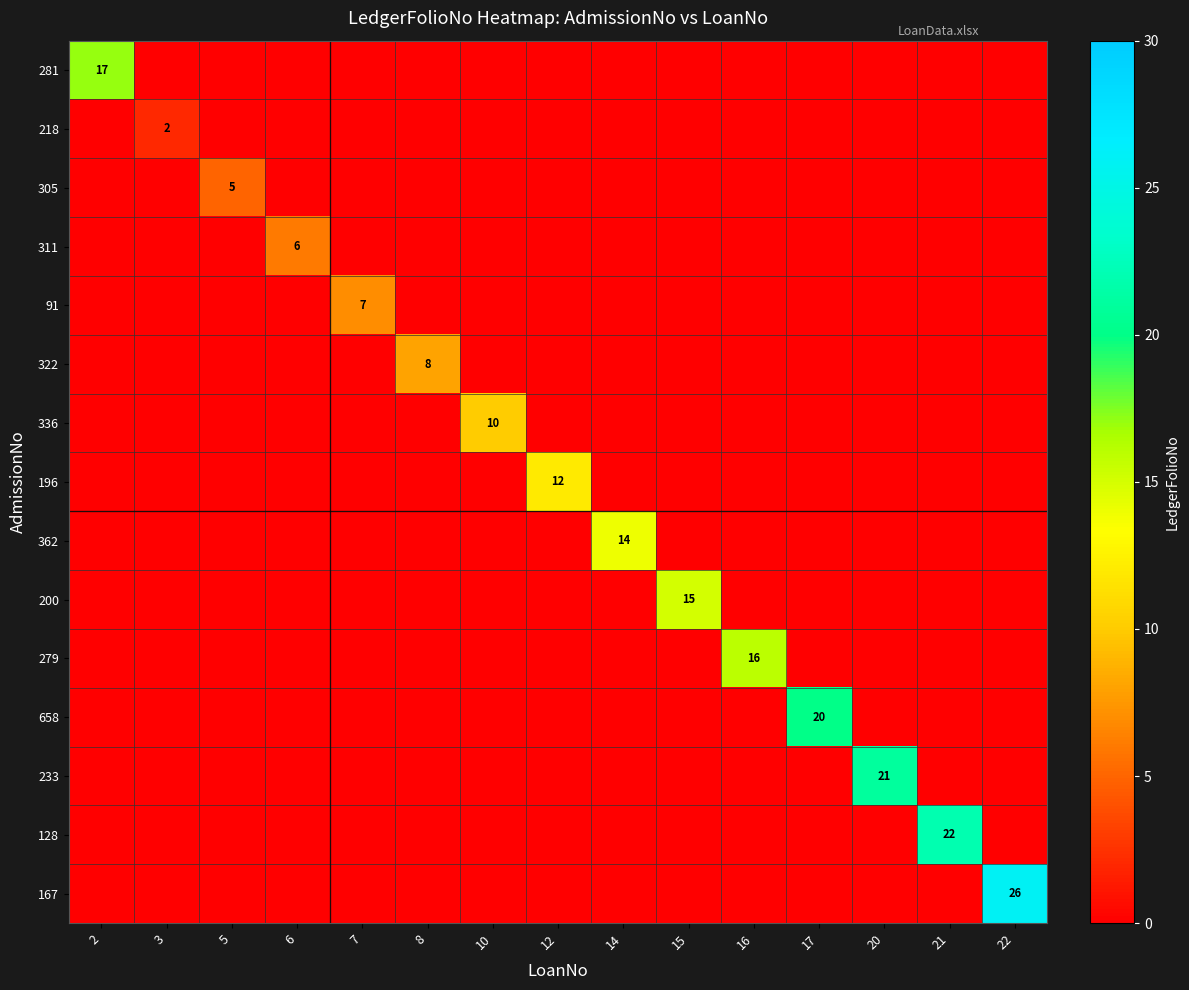

True or false: 305 has a value of 5 at 5.

True